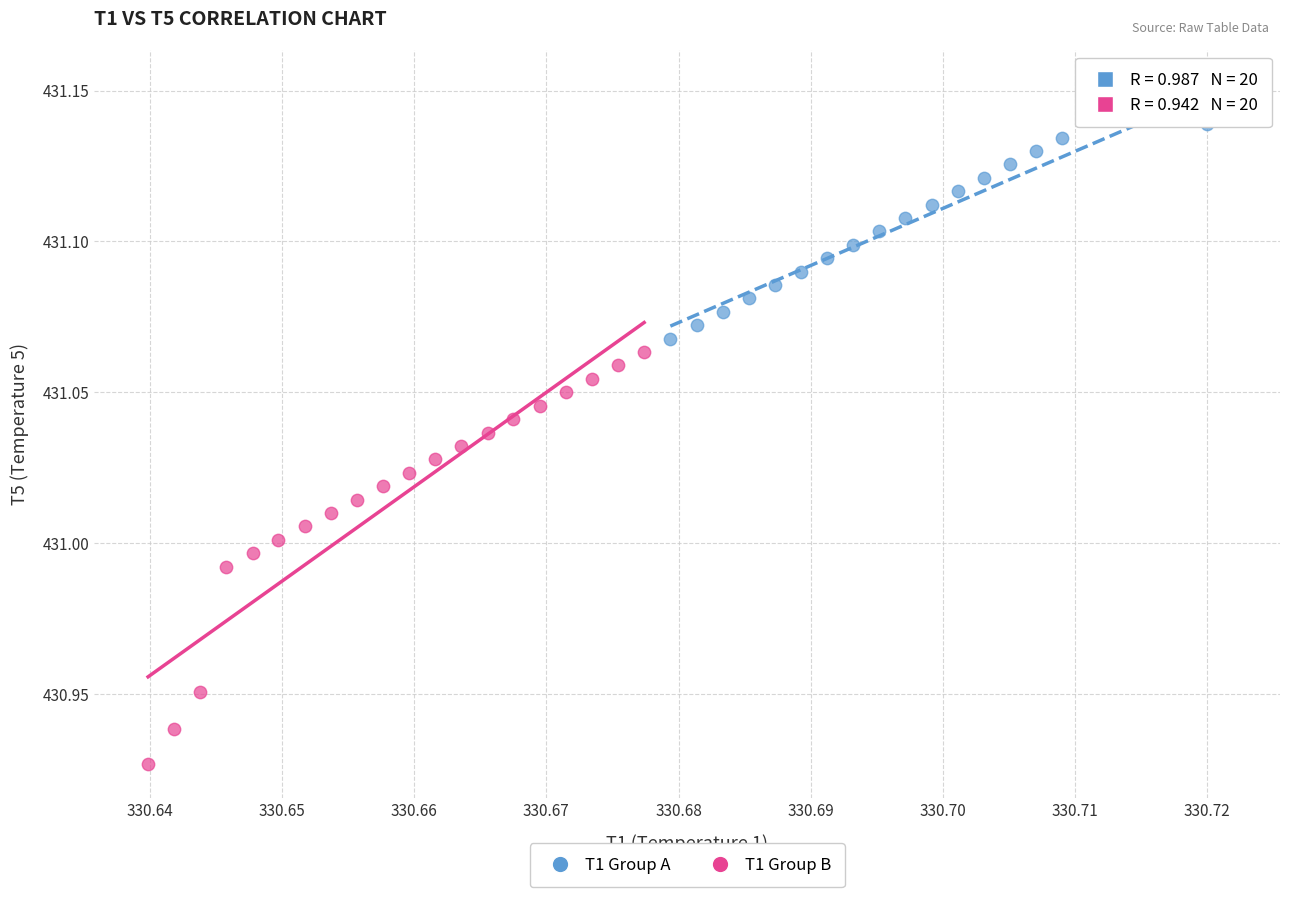

What are all the series names shown in the legend?

T1 Group A, T1 Group B